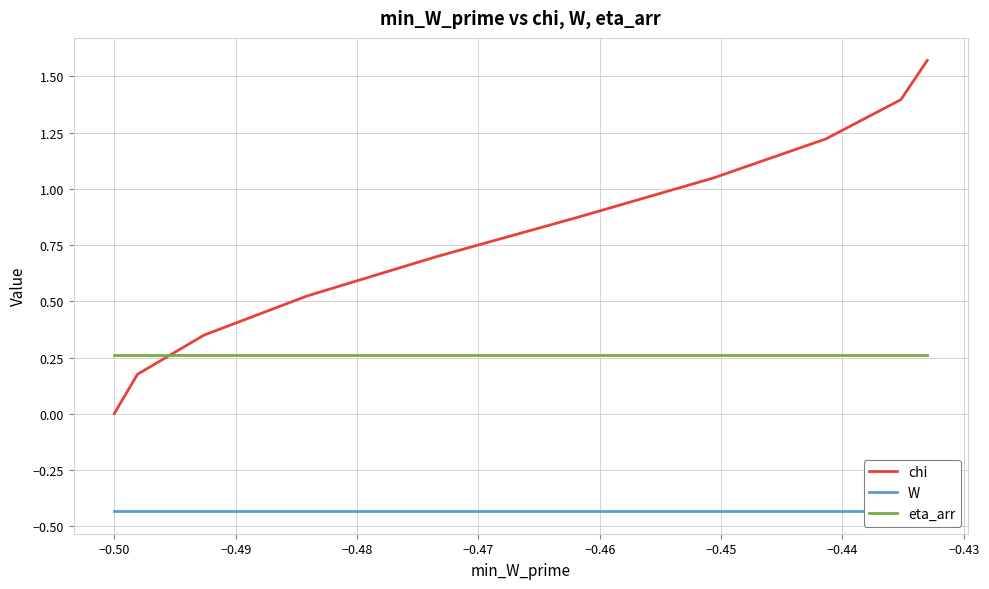

True or false: W and eta_arr intersect in this chart.

False